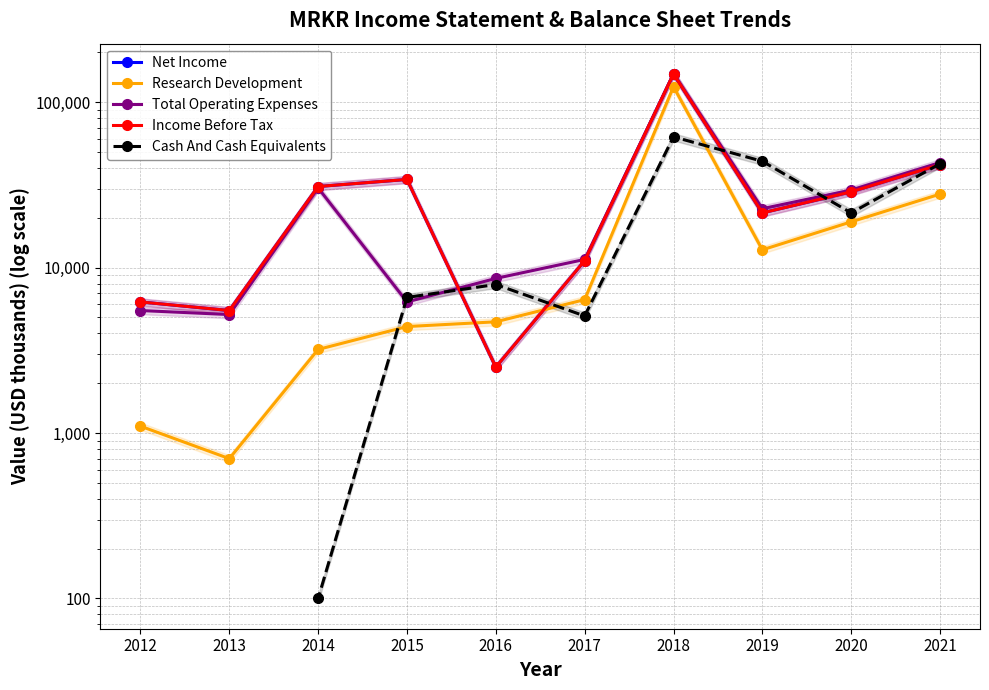

What are all the series names shown in the legend?

Net Income, Research Development, Total Operating Expenses, Income Before Tax, Cash And Cash Equivalents